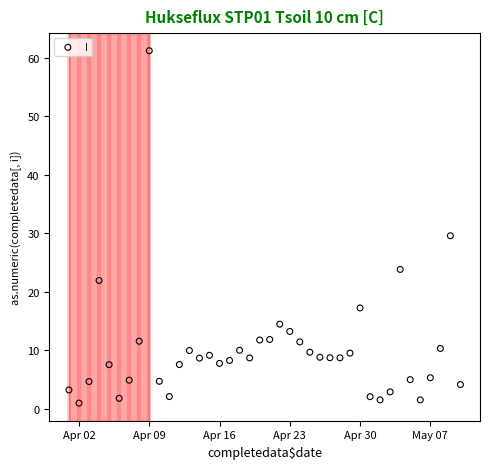

What Y value in the scatter plot is closest to 31?

29.6